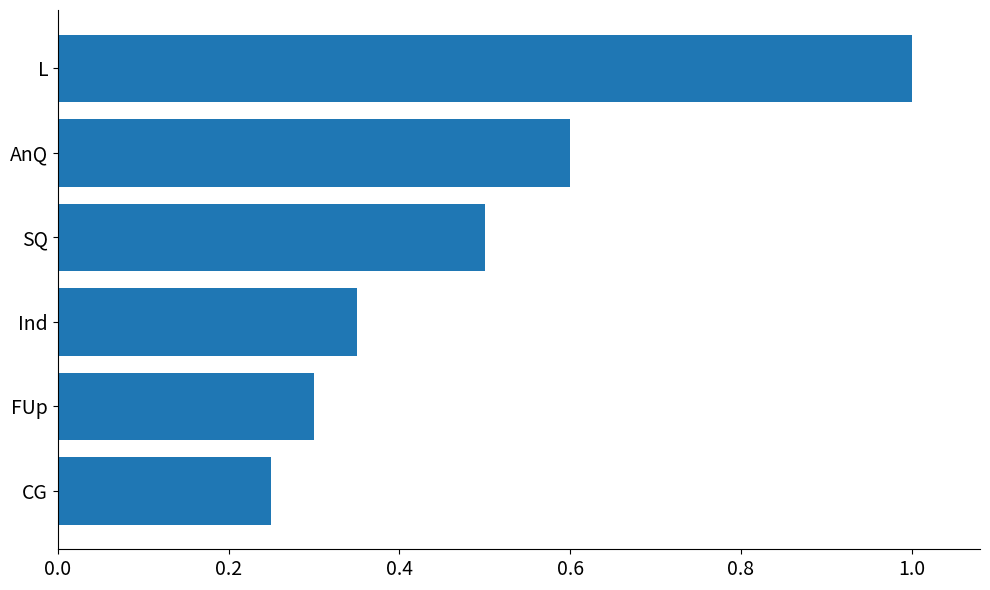

How many distinct data groups are displayed?

1